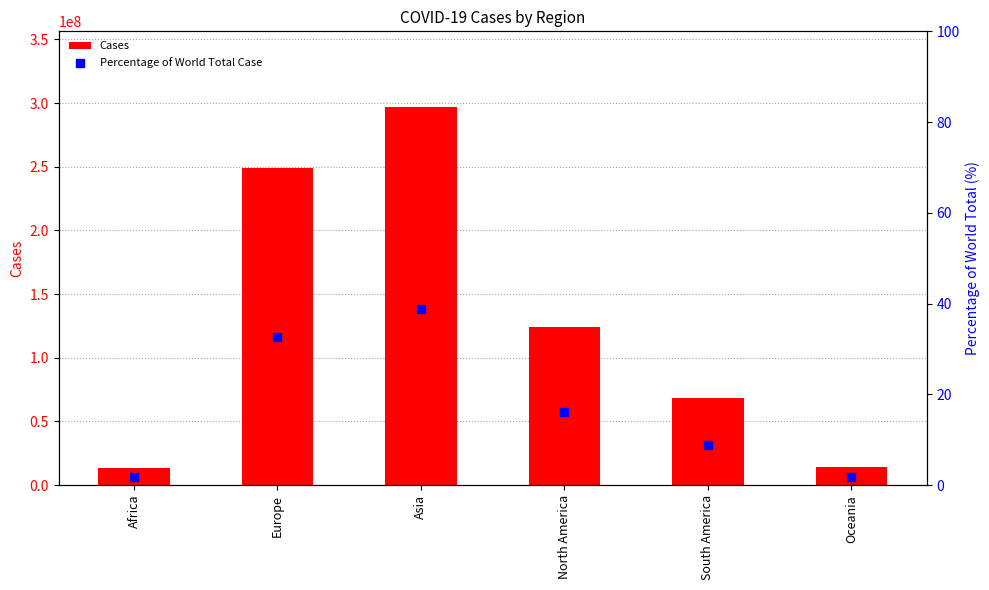

Is the value of Percentage of World Total Case at Oceania greater than the value of Cases at Europe?

No